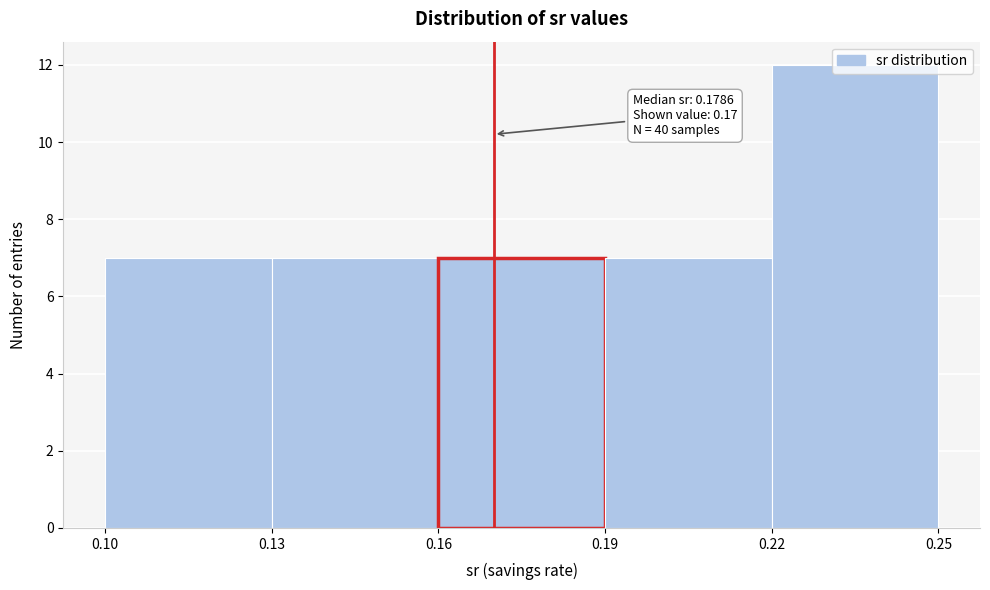

Which range on the x-axis has the tallest bar?

0.22 to 0.25